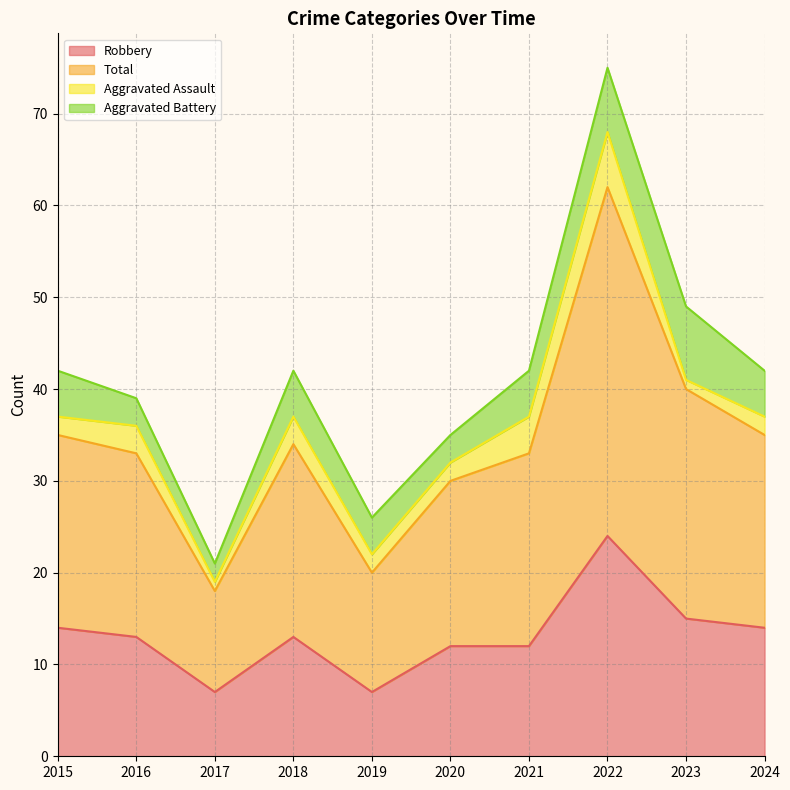

What is the minimum value for Robbery?

7